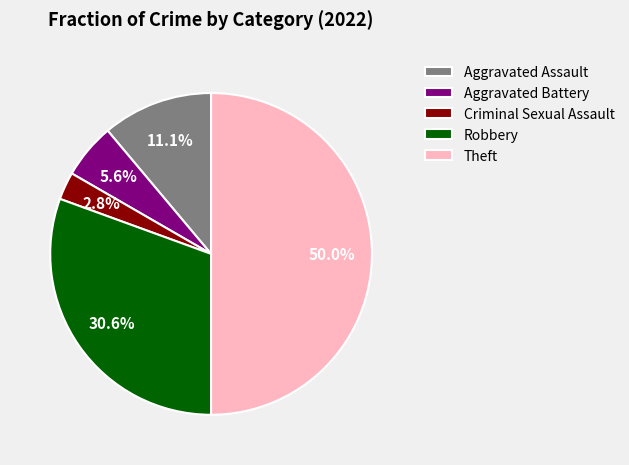

To the nearest percent, what is the difference between the Criminal Sexual Assault and Robbery slice percentages?

28%